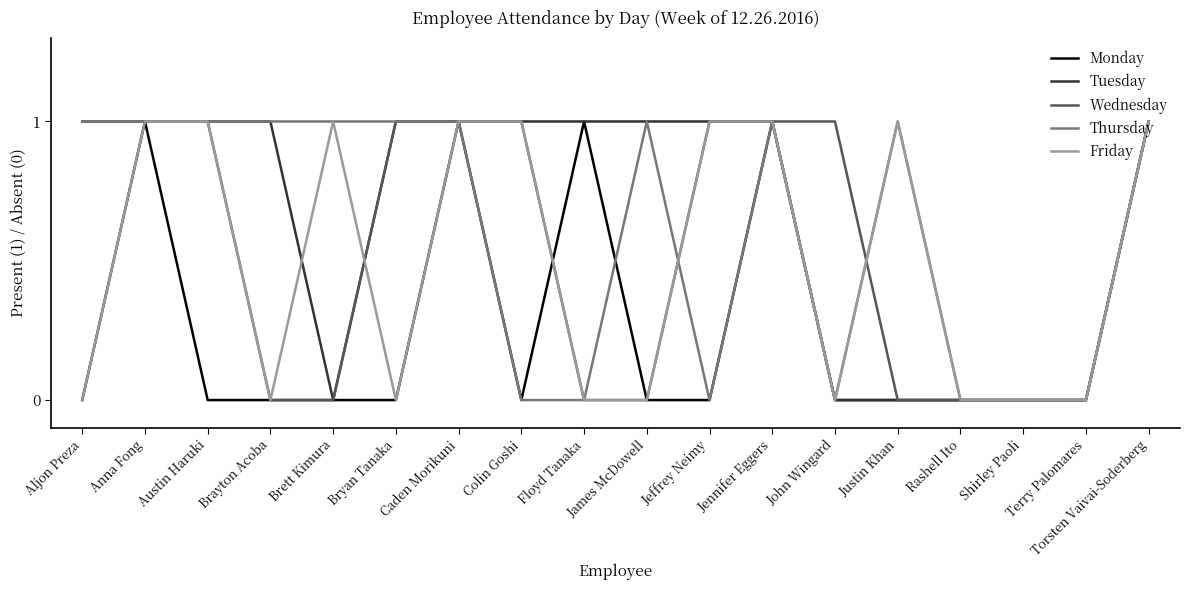

What is the total value across all series at Austin Haruki?

4